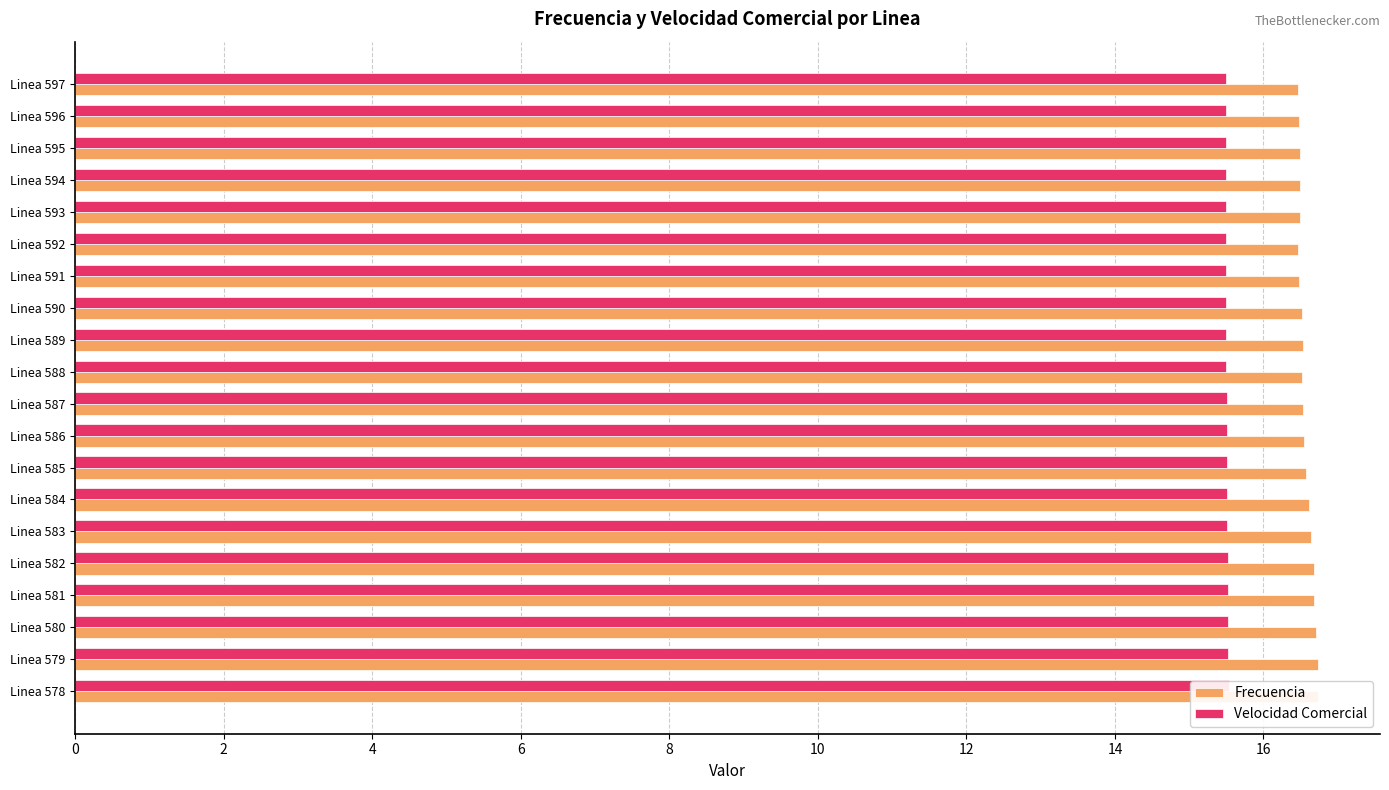

Between Linea 590 and Linea 594, which series saw the biggest shift?

Frecuencia